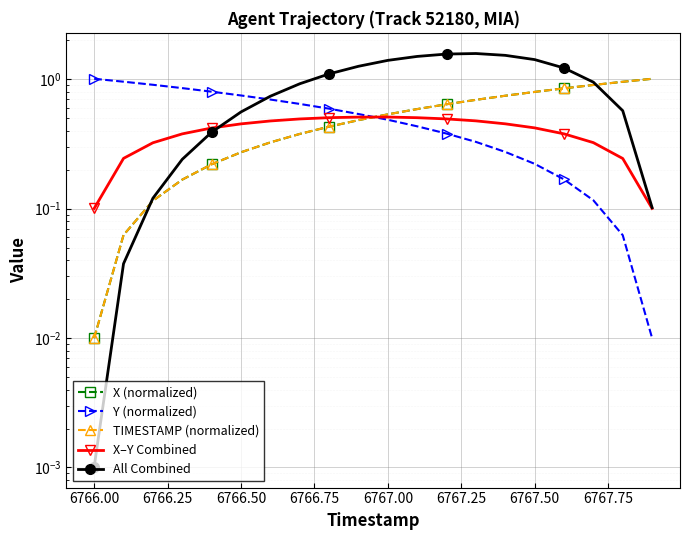

Which series has the widest spread of values?

All Combined